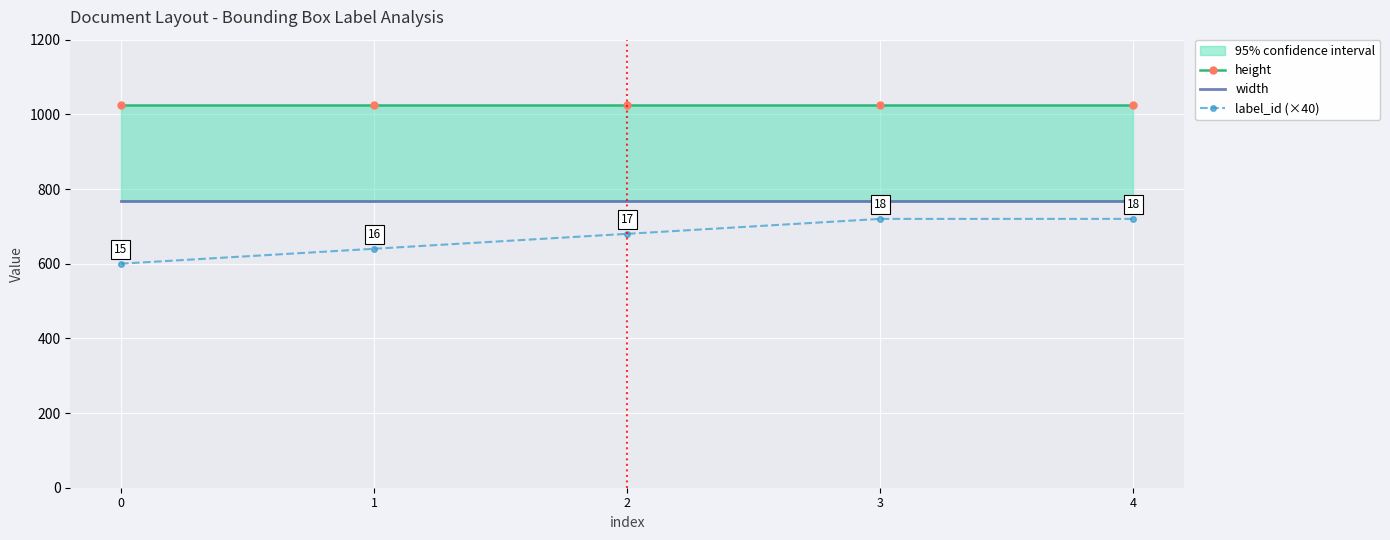

True or false: width and height cross at least once.

False